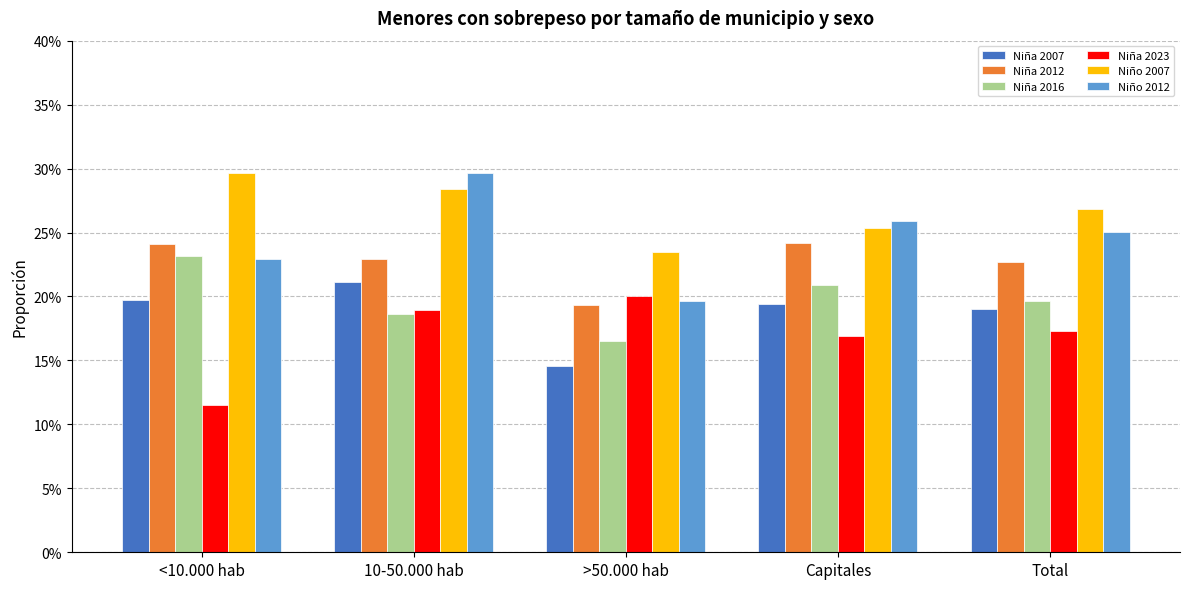

Reading right to left, list all the values displayed in this chart.

Niña 2007: 0.2	0.2	0.1	0.2	0.2
Niña 2012: 0.2	0.2	0.2	0.2	0.2
Niña 2016: 0.2	0.2	0.2	0.2	0.2
Niña 2023: 0.2	0.2	0.2	0.2	0.1
Niño 2007: 0.3	0.3	0.2	0.3	0.3
Niño 2012: 0.3	0.3	0.2	0.3	0.2